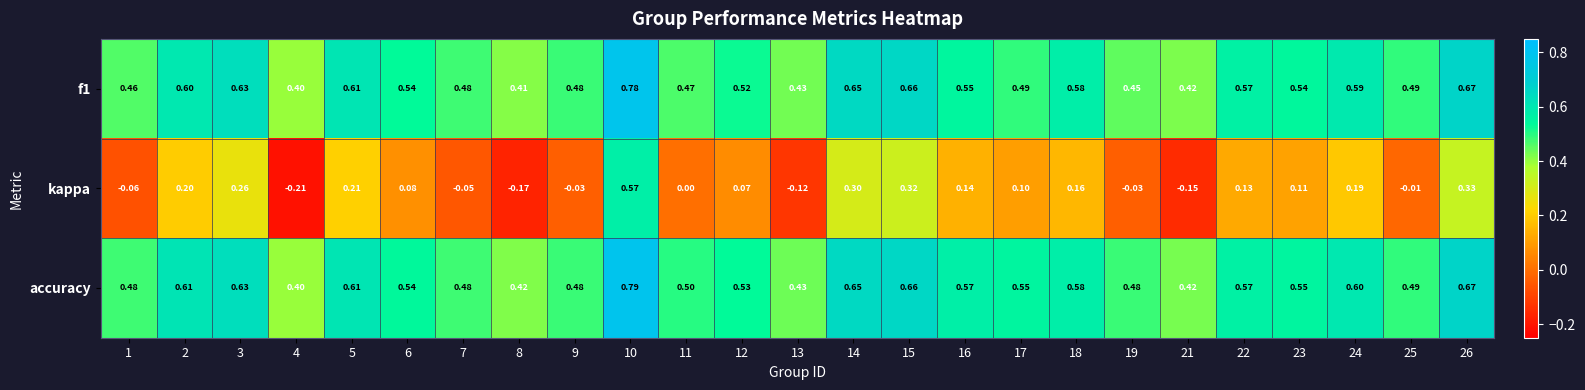

Between 23 and 25, which series saw the biggest shift?

kappa